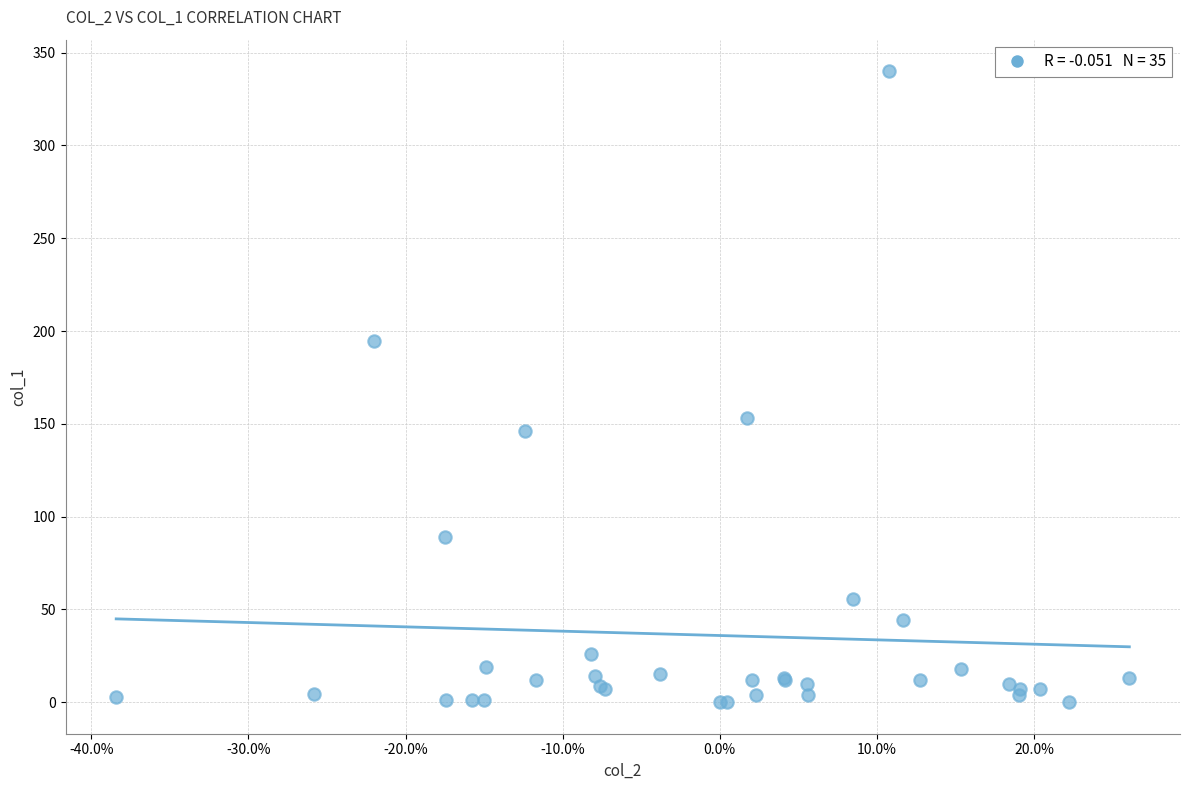

What Y value in the scatter plot is closest to 170?

153.4